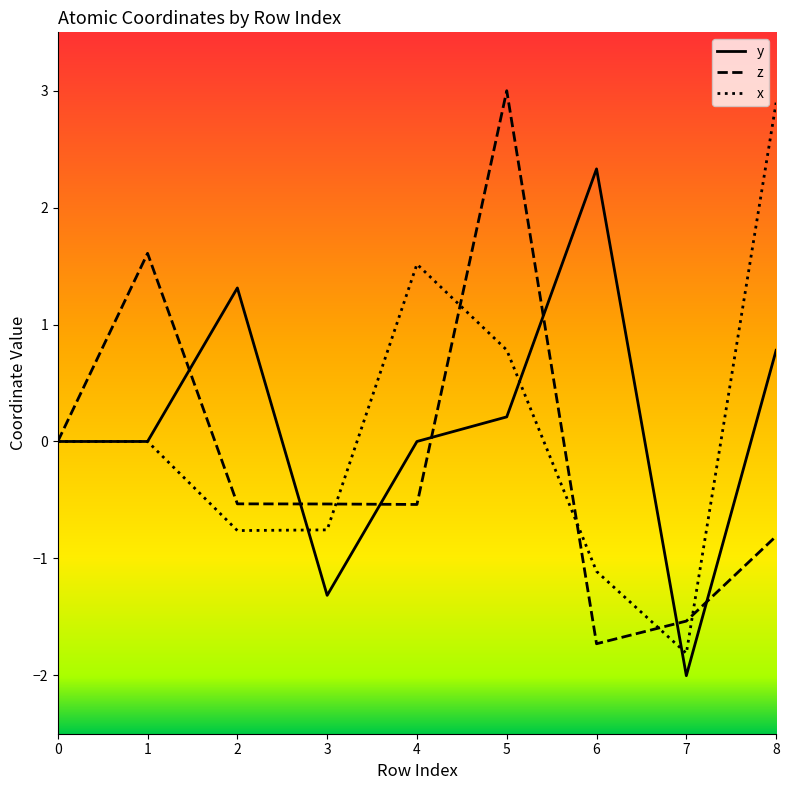

What value does the x series have at 5?

0.8